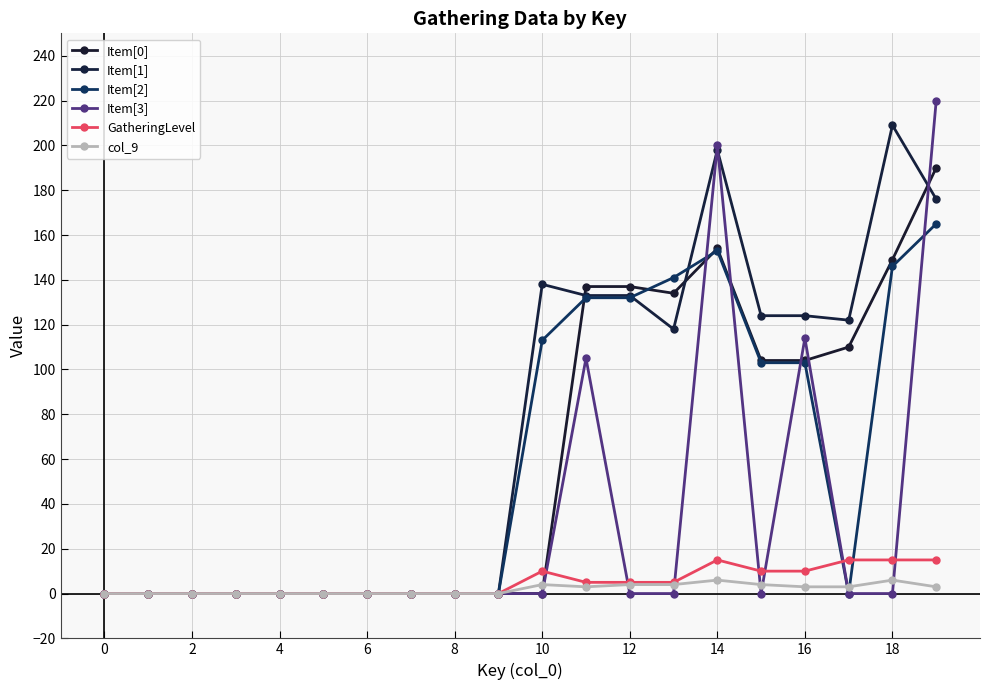

In Item[3], how many points are higher than both neighbors (excluding endpoints)?

3